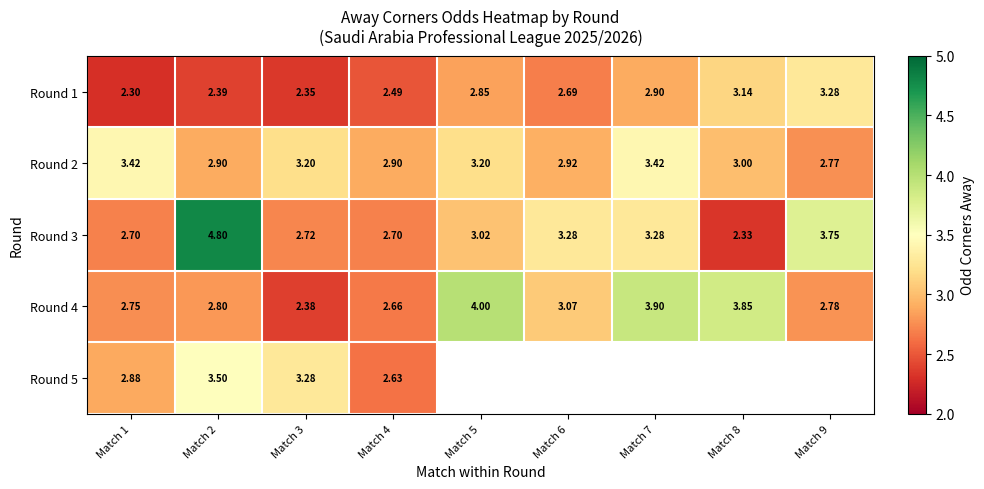

Count the number of categories in the chart.

9